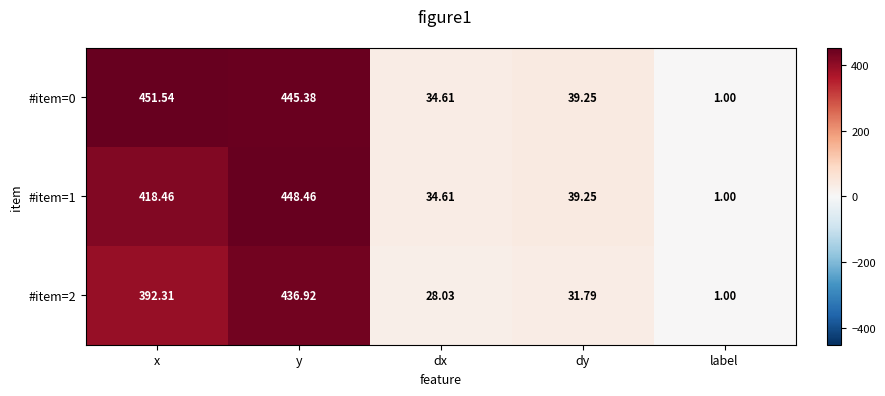

At which category does the chart reach its minimum across all series?

label